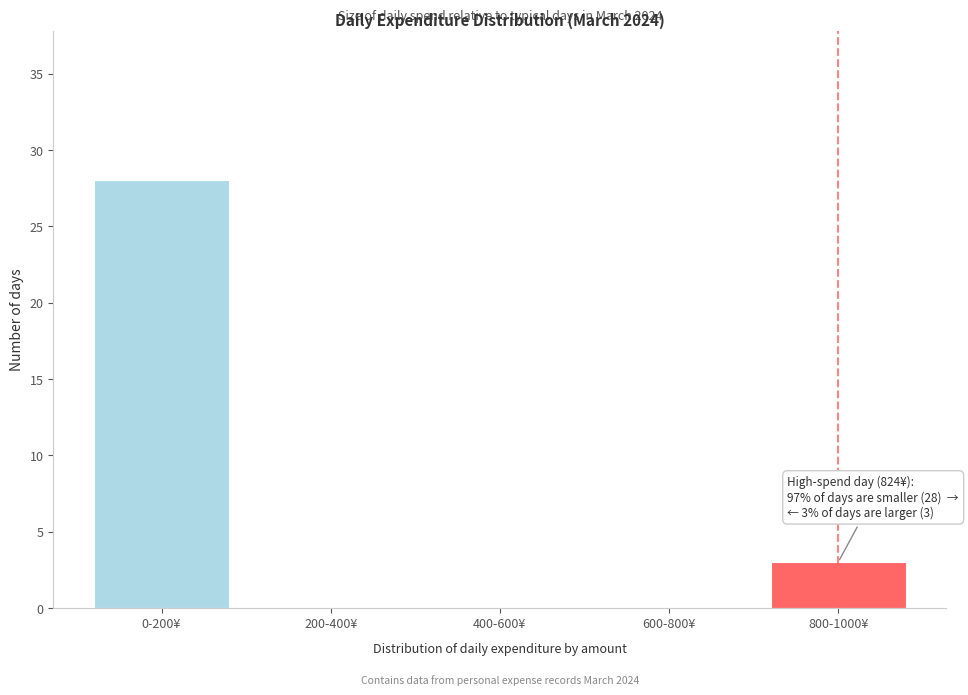

Reading right to left, extract all data points from this chart.

800-1000¥=3	600-800¥=0	400-600¥=0	200-400¥=0	0-200¥=28